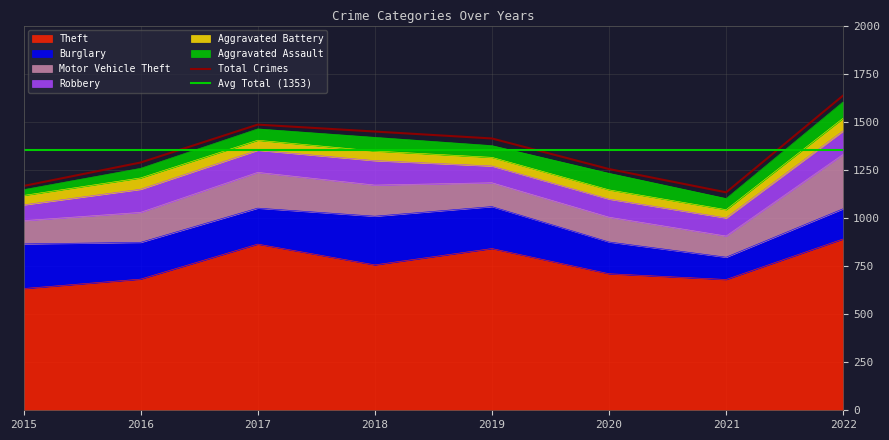

How many distinct data groups are displayed?

6